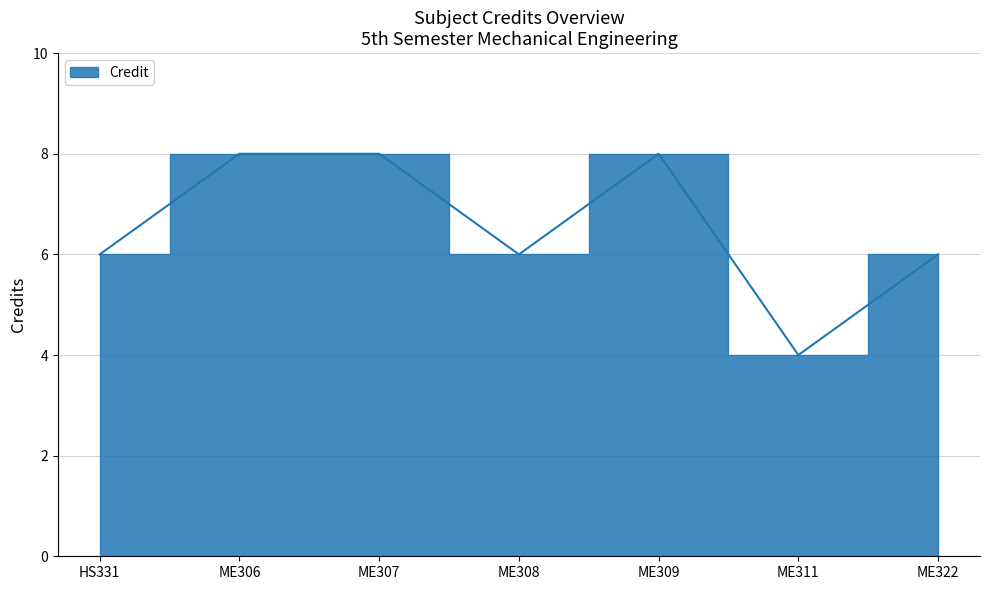

Reading left to right, what are all the values shown in this chart?

HS331=6	ME306=8	ME307=8	ME308=6	ME309=8	ME311=4	ME322=6